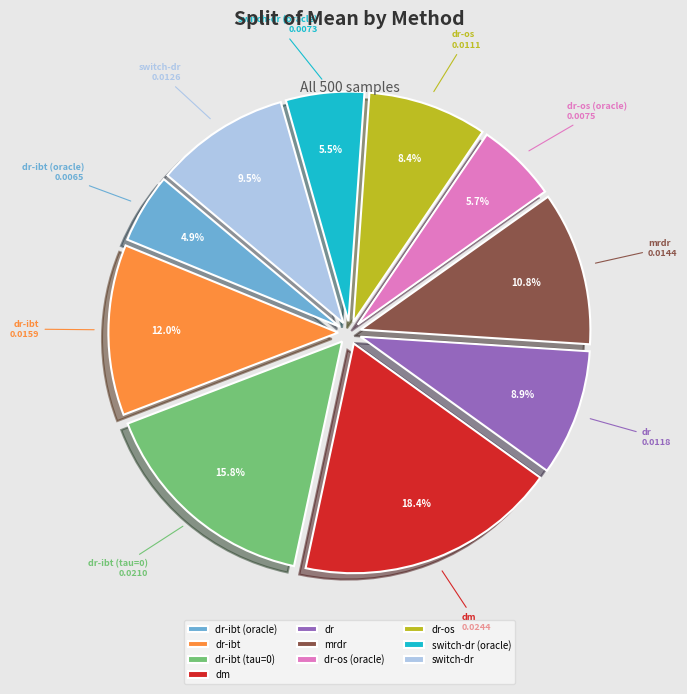

To the nearest percent, what is the difference between the dr and switch-dr slice percentages?

1%